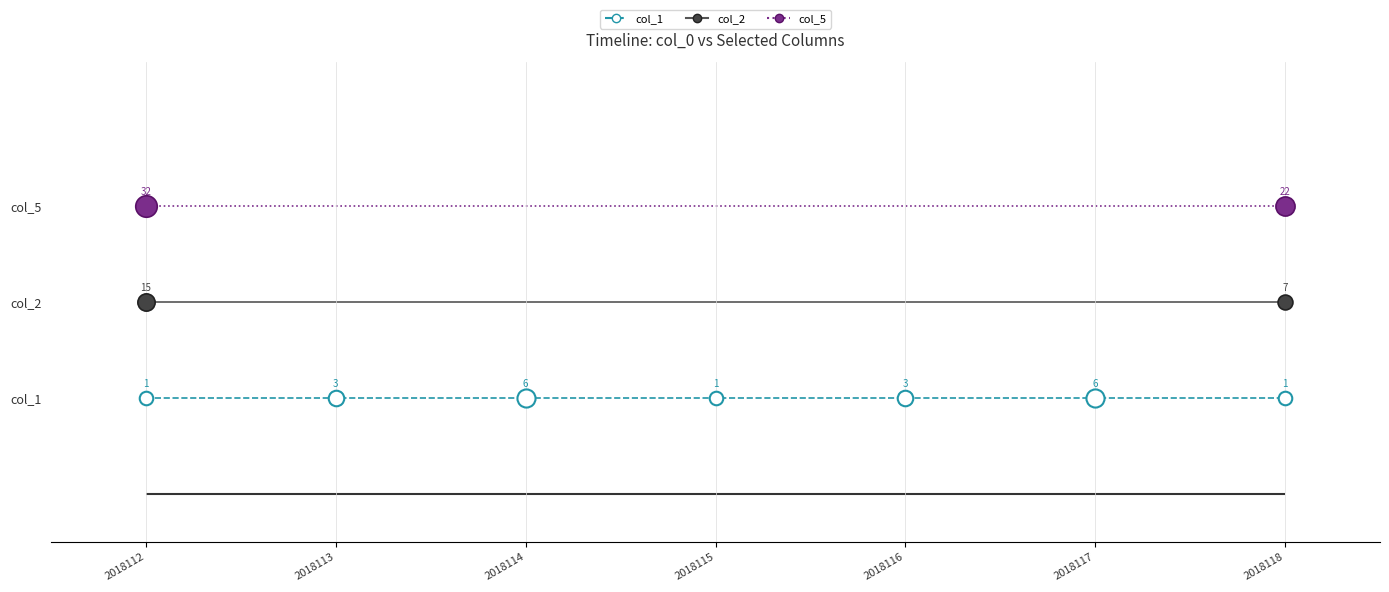

What is the ratio of the value at 2018115 to the value at 2018118?

1.0